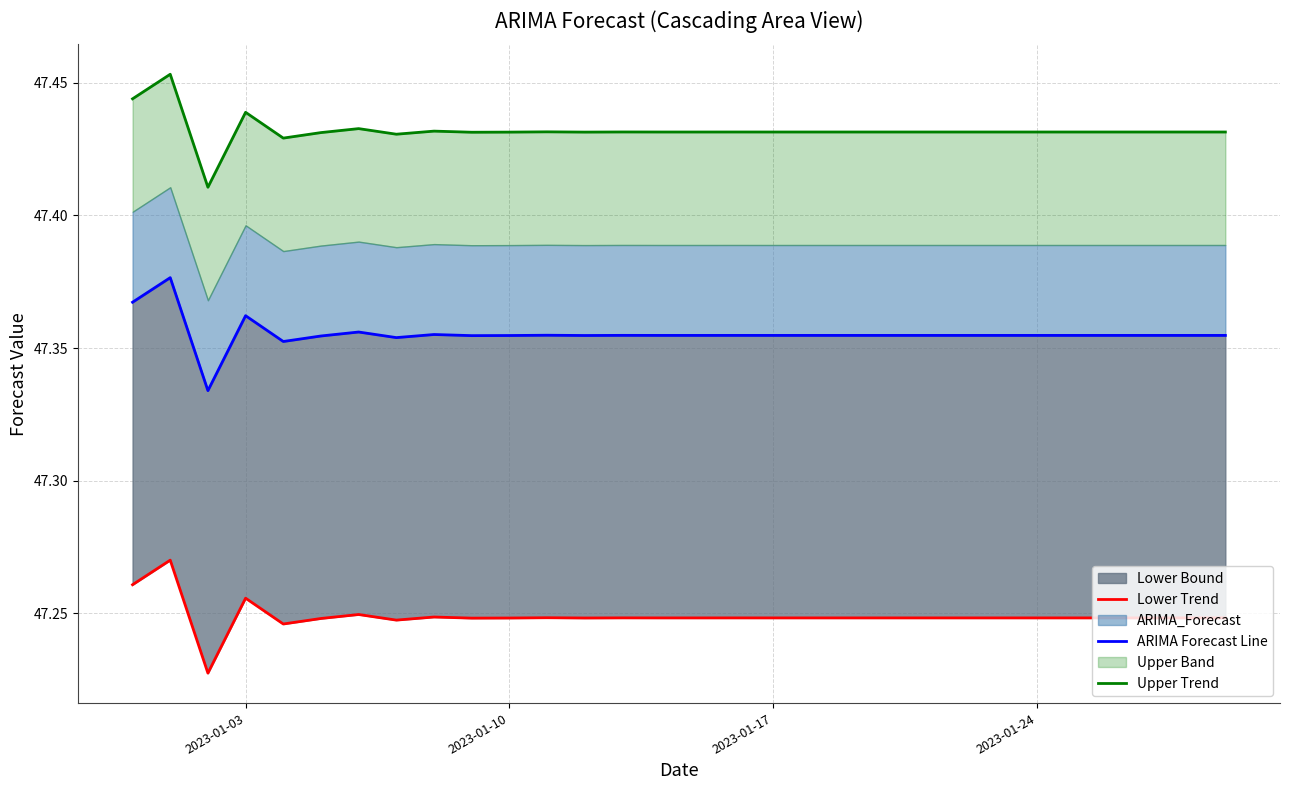

The ARIMA Forecast Line series shows 71.9 at 14. True or false?

False